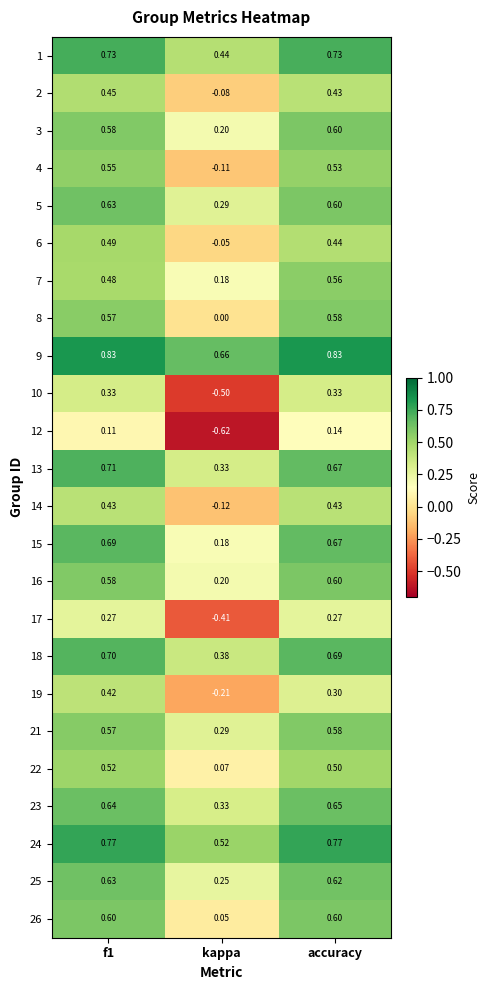

Is the value of 2 at kappa greater than the value of 25 at kappa?

No